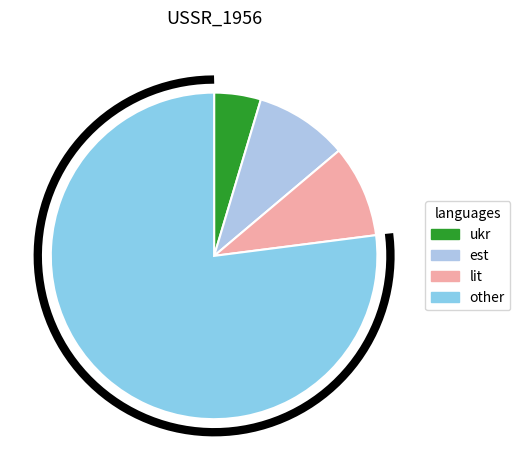

What percentage is NOT represented by 1?

95.4%